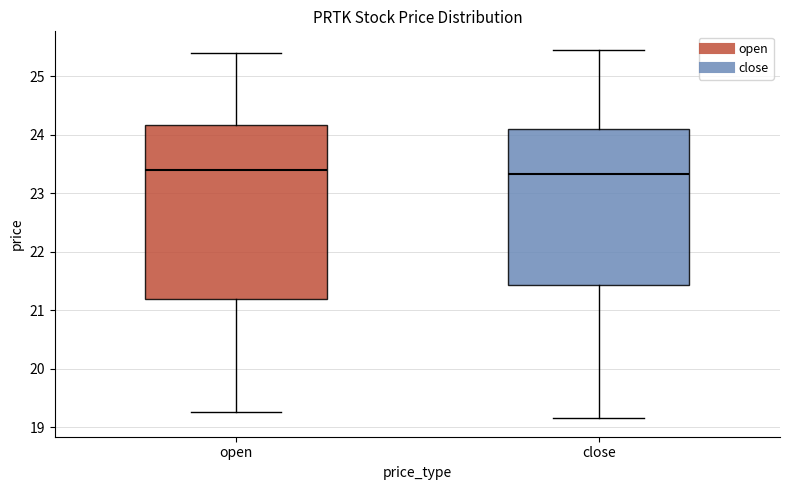

Where does the median line of the box for close sit on the y-axis? The values are not printed on the chart, so give them approximately, as read against the axis.

23.3